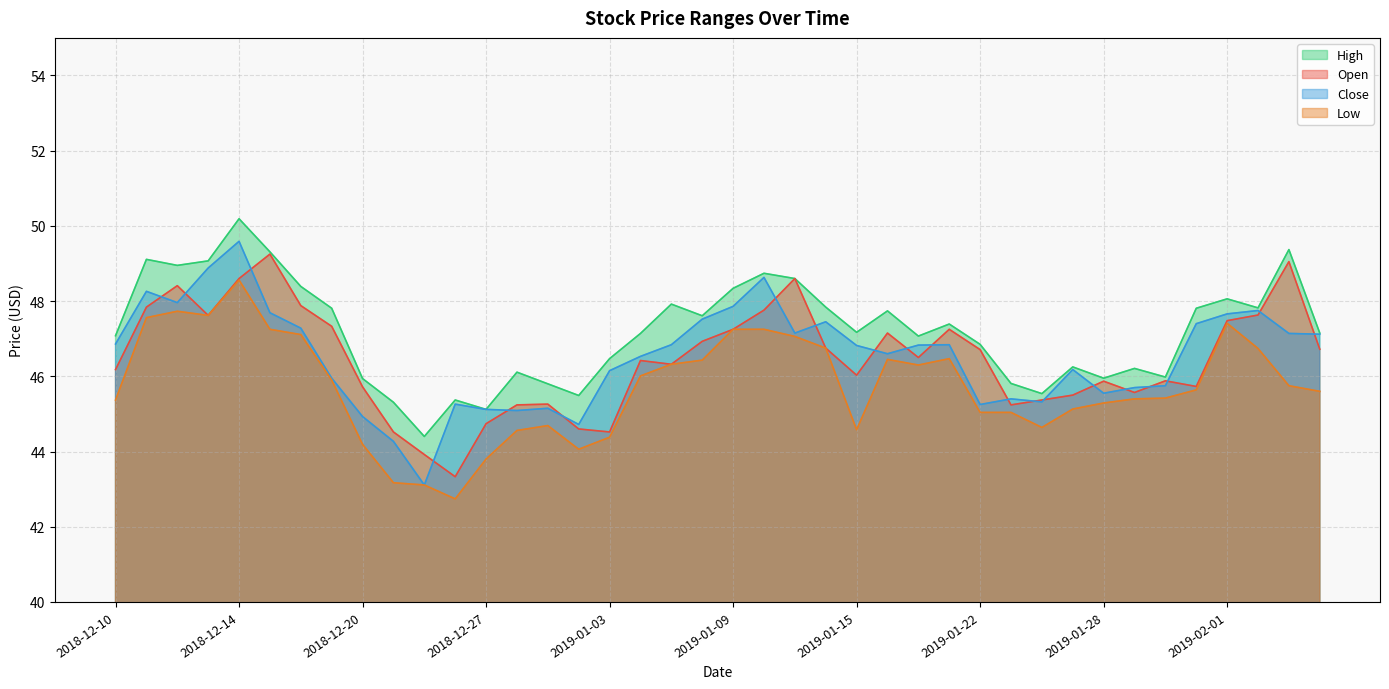

Which series has the largest total across all categories?

High